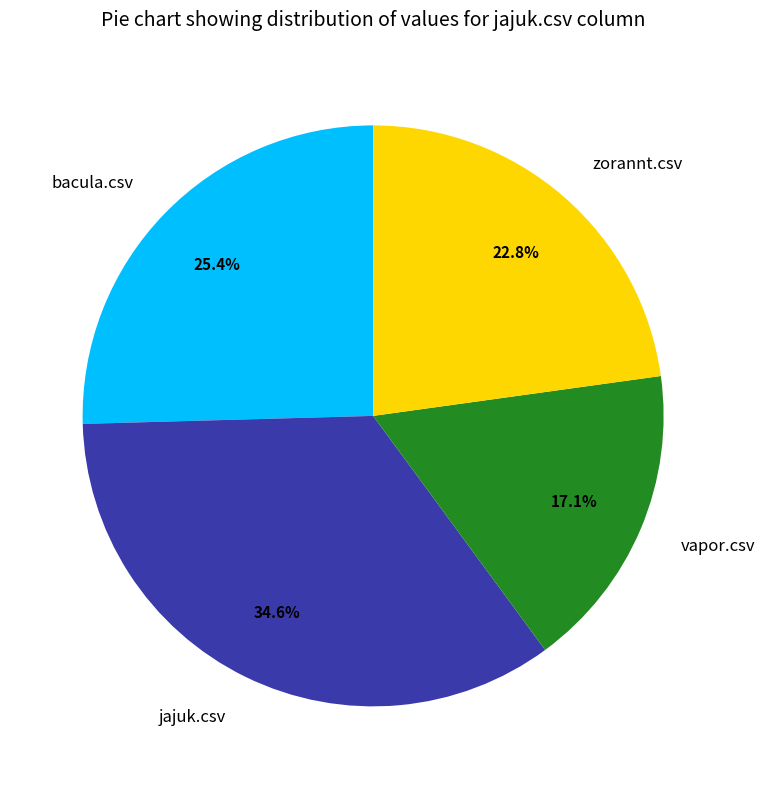

Which category has the smallest portion of the pie?

vapor.csv